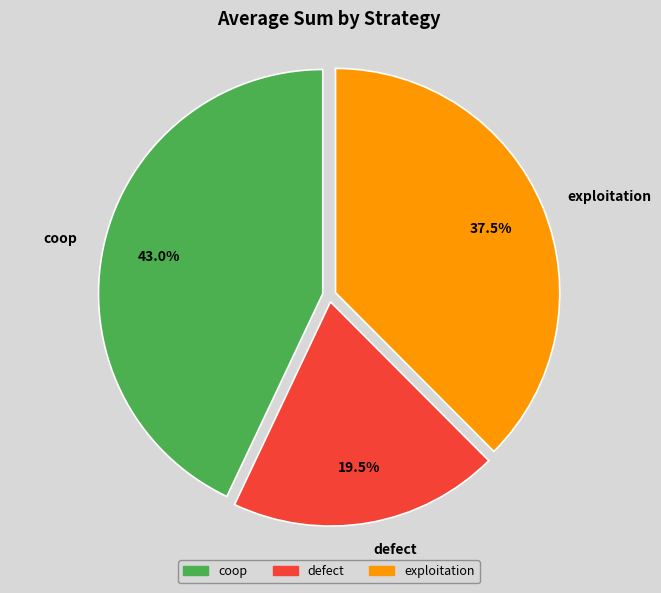

Does exploitation represent more than half of the total?

No